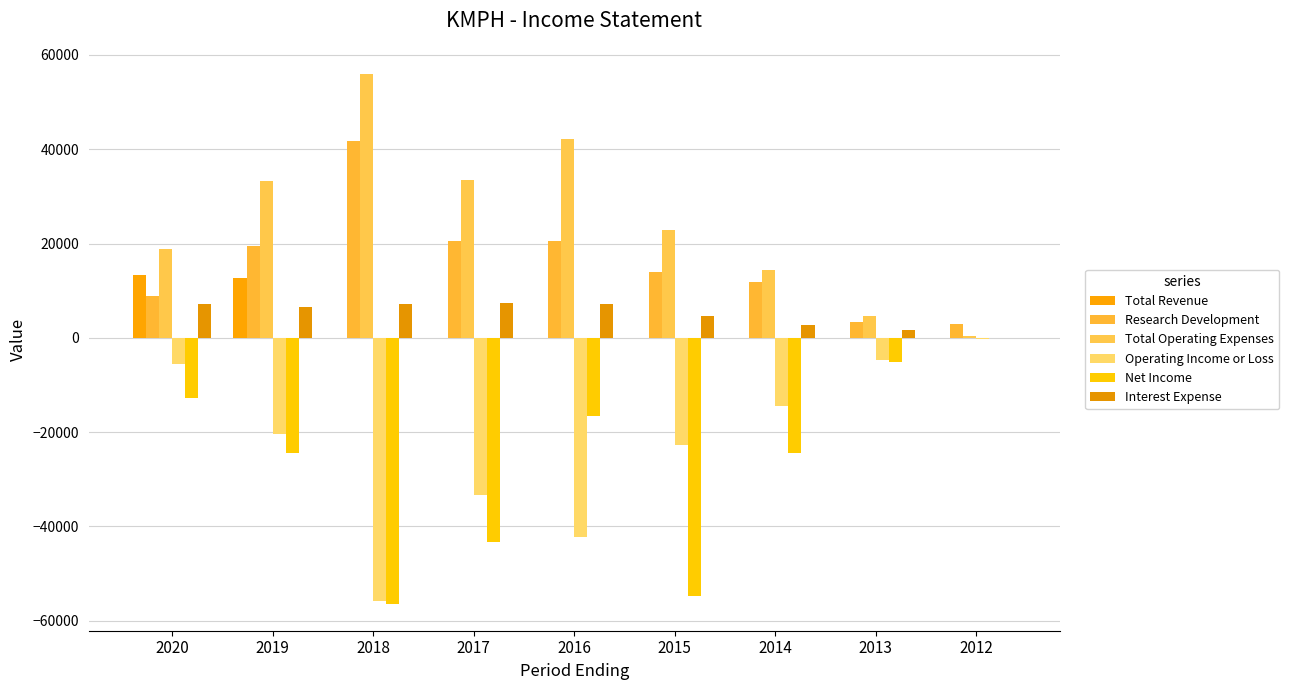

Are the bars horizontal?

No